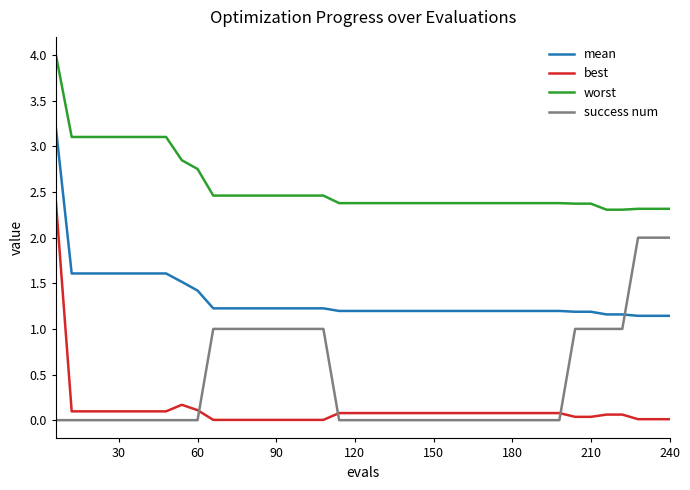

True or false: worst and success num cross at least once.

False